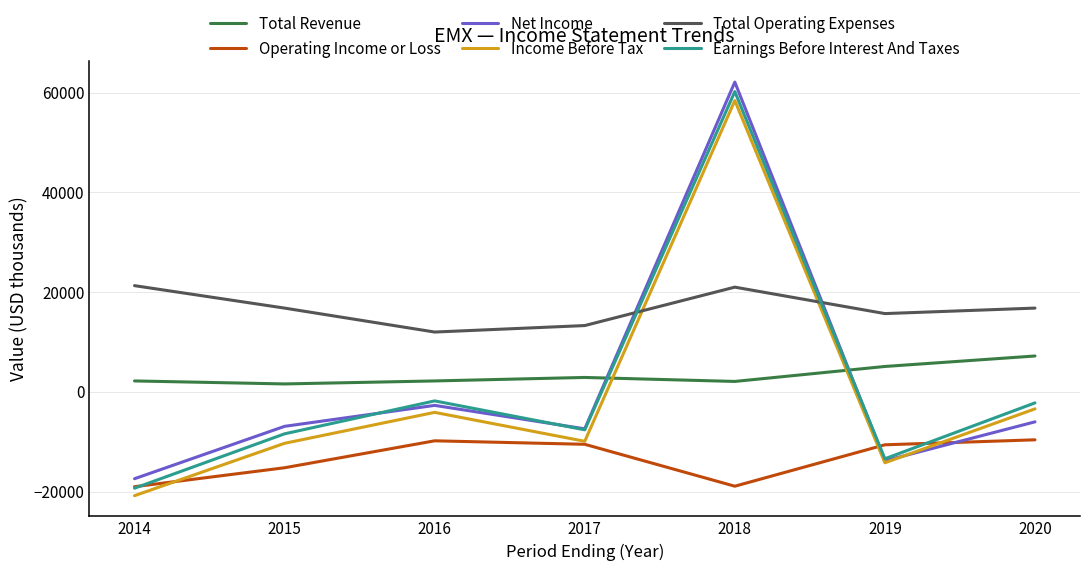

Where does the Net Income series first go above -6900?

2016